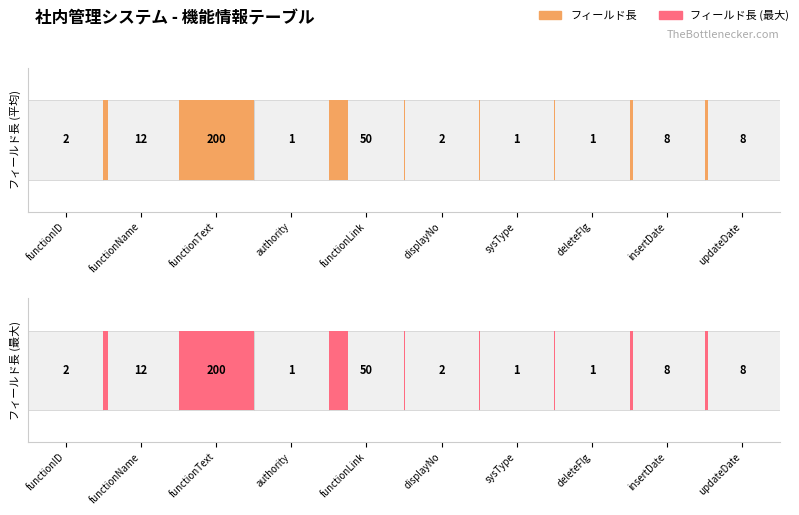

Reading right to left, what are all the values shown in this chart?

Average utilization: 8	8	1	1	2	50	1	200	12	2
Maximum utilization: 8	8	1	1	2	50	1	200	12	2